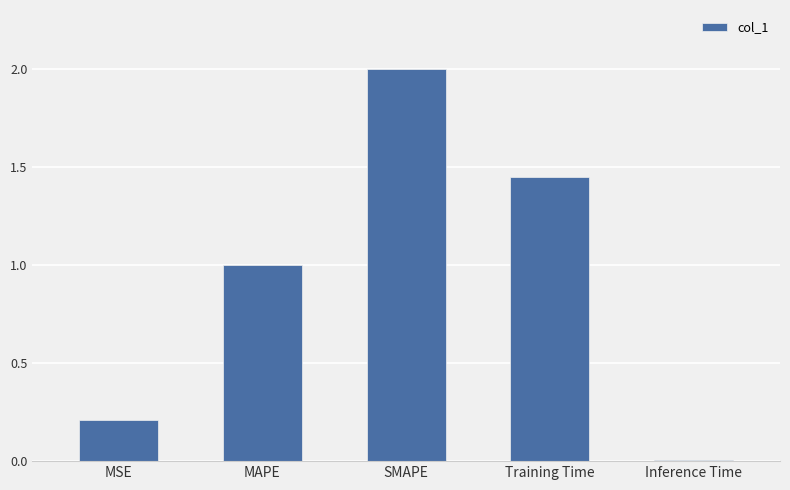

How many data points does each series have?

5